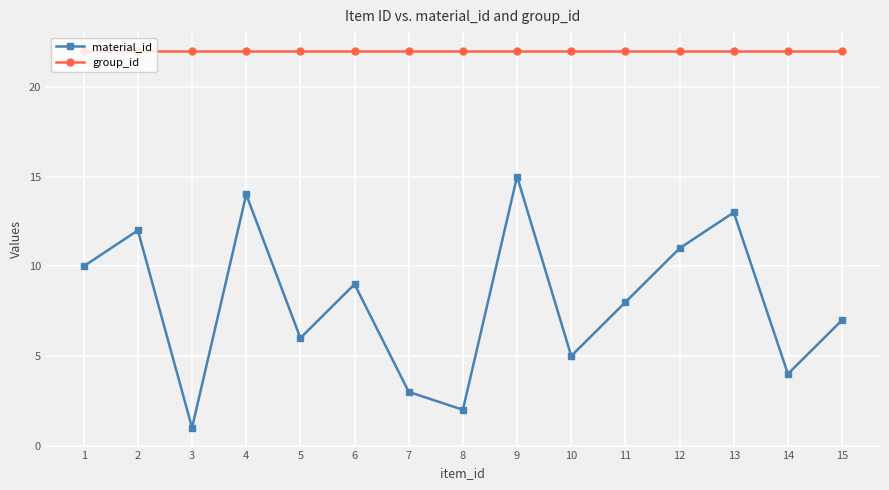

Which series has the widest spread of values?

material_id